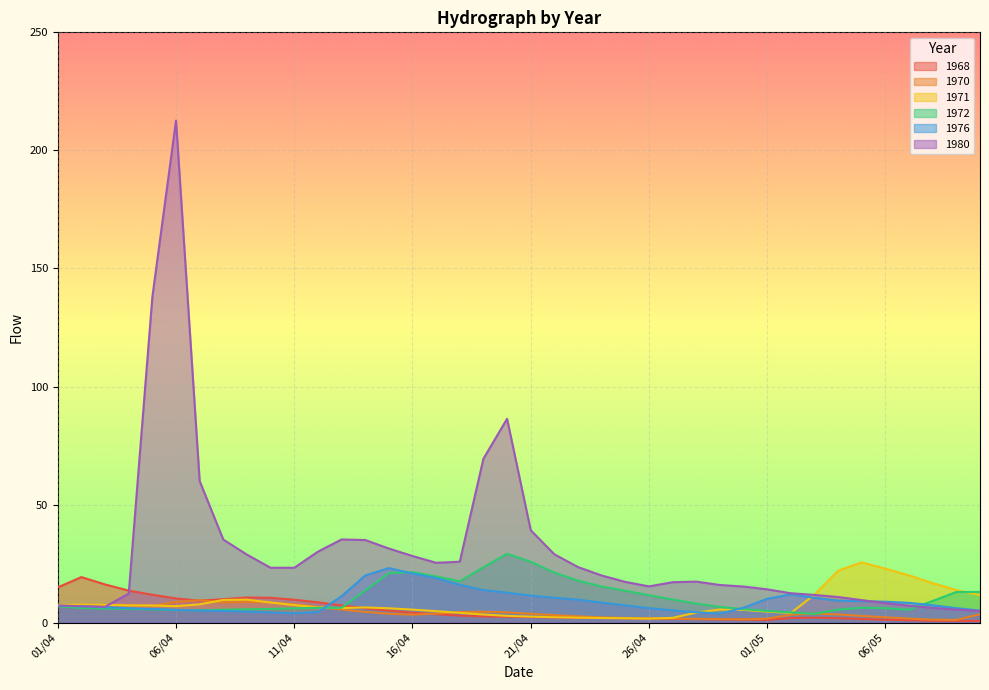

Where does the 1972 series first go above 6?

01/04